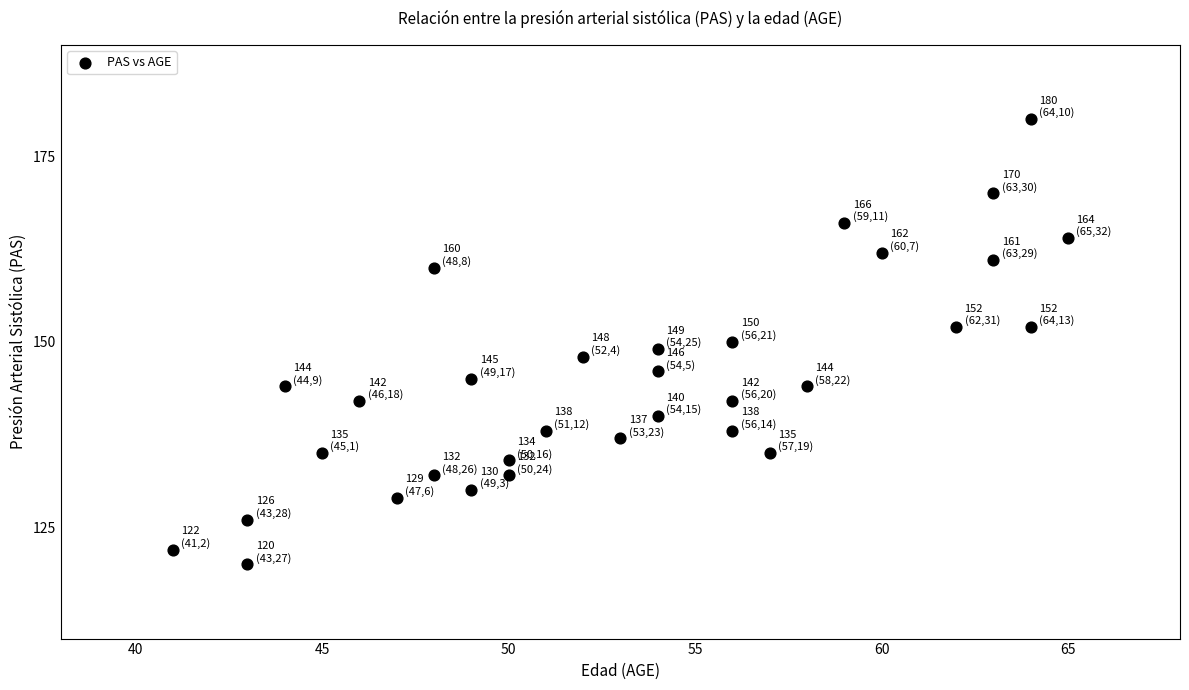

What is the range of Y values (max minus min)?

60